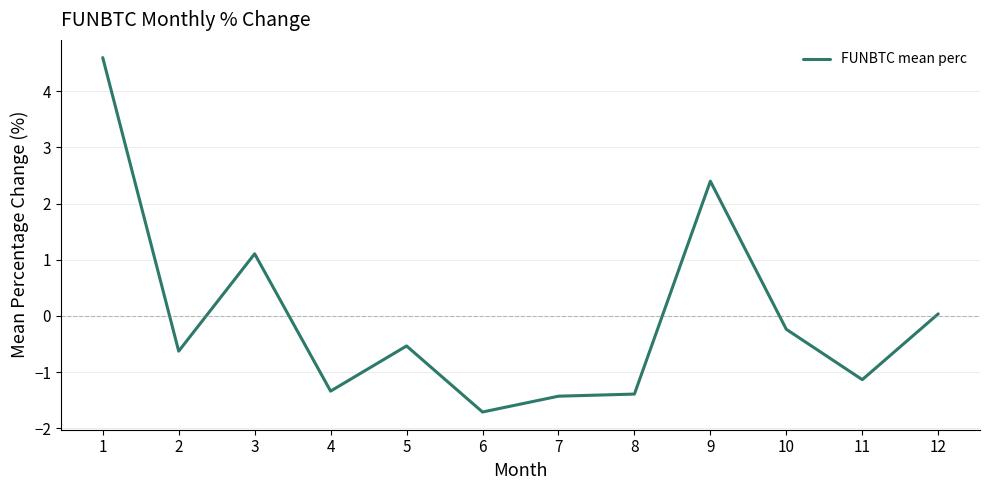

What is the difference between the maximum and minimum values?

6.3